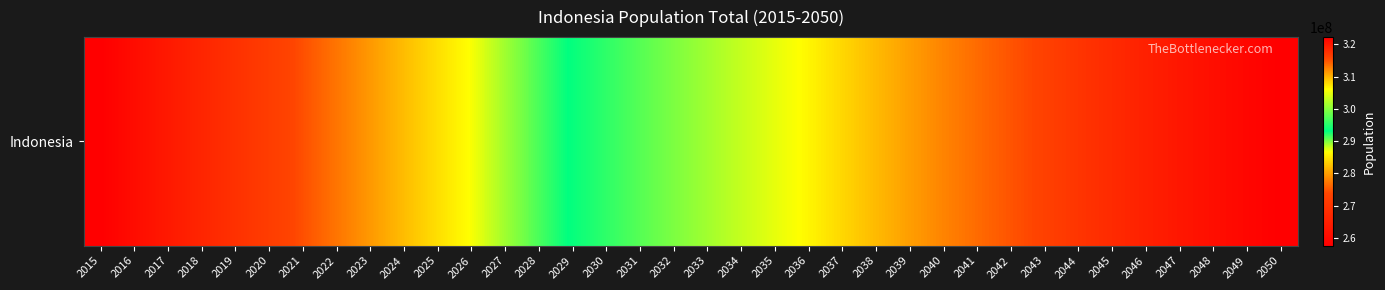

Reading left to right, list all the values displayed in this chart.

2015=257563815	2016=260581000	2017=263510000	2018=266357000	2019=269136000	2020=271857000	2021=274519000	2022=277116000	2023=279646000	2024=282109000	2025=284505000	2026=286832000	2027=289092000	2028=291285000	2029=293415000	2030=295482000	2031=297487000	2032=299428000	2033=301304000	2034=303112000	2035=304847000	2036=306510000	2037=308102000	2038=309620000	2039=311066000	2040=312439000	2041=313740000	2042=314967000	2043=316123000	2044=317205000	2045=318216000	2046=319156000	2047=320026000	2048=320828000	2049=321565000	2050=322237000